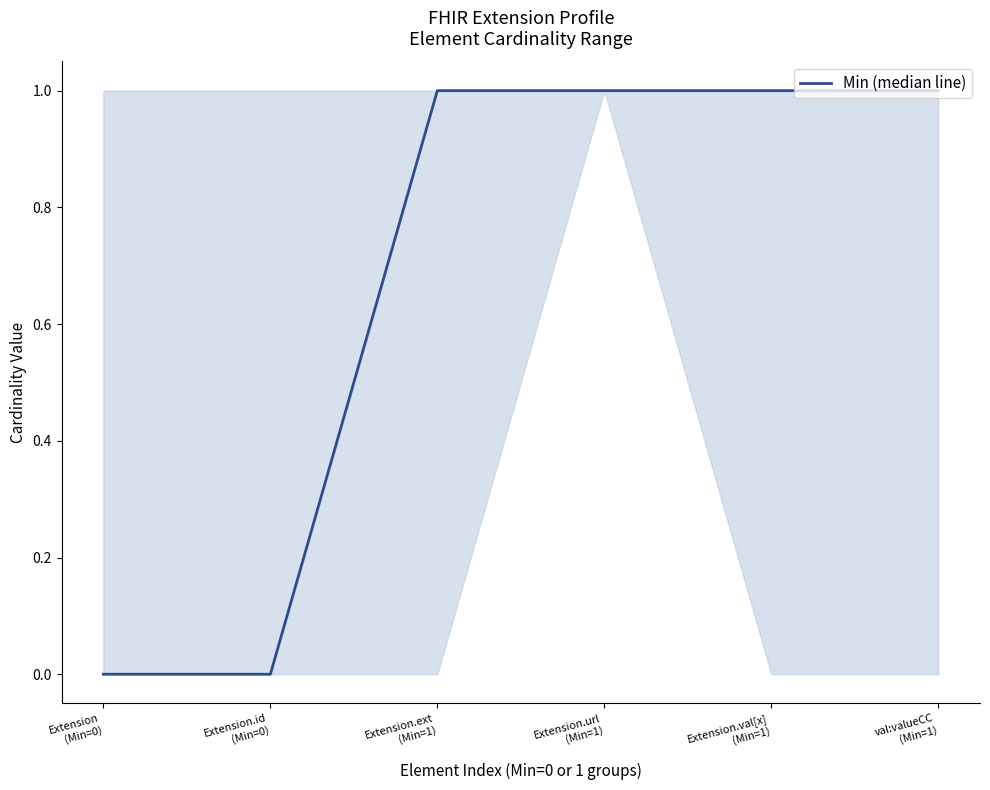

How many lines are shown in the chart?

1